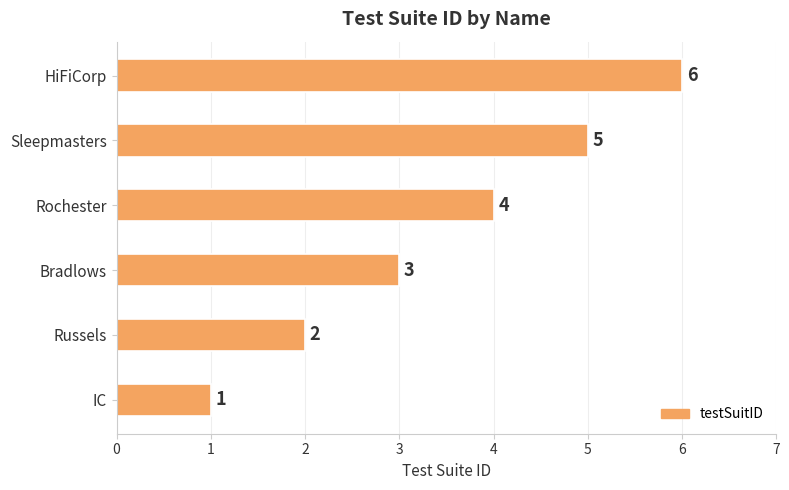

Which has a higher value, IC or Russels?

Russels